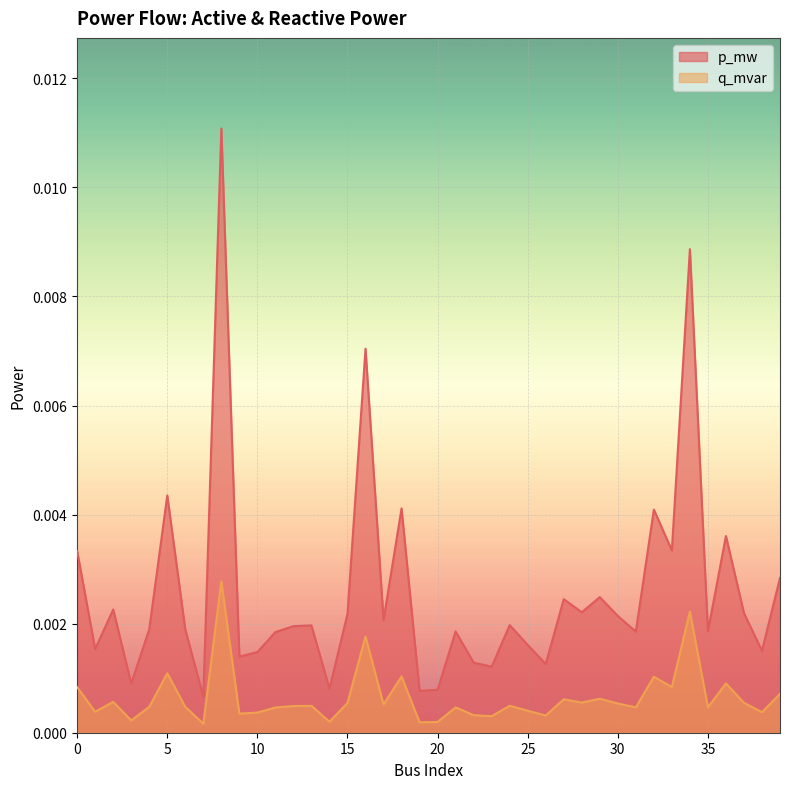

At which label is p_mw closest to 0?

7